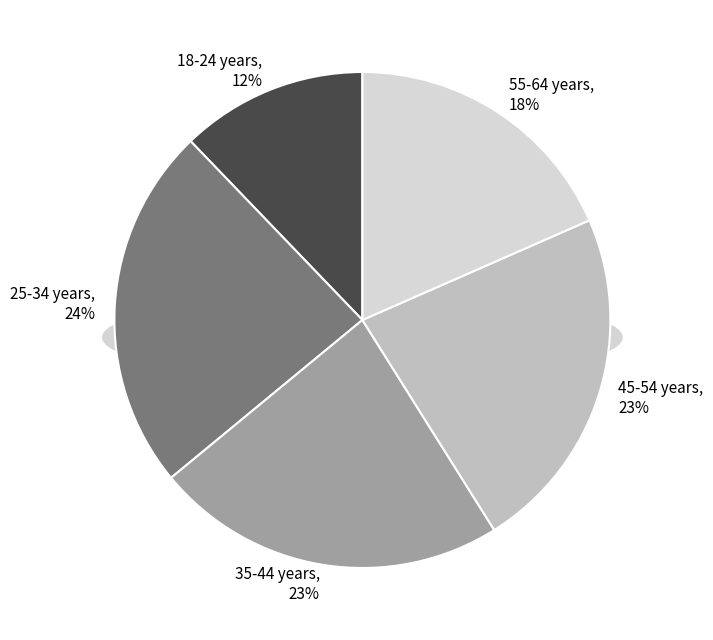

What is the smallest slice in the pie chart?

18-24 years